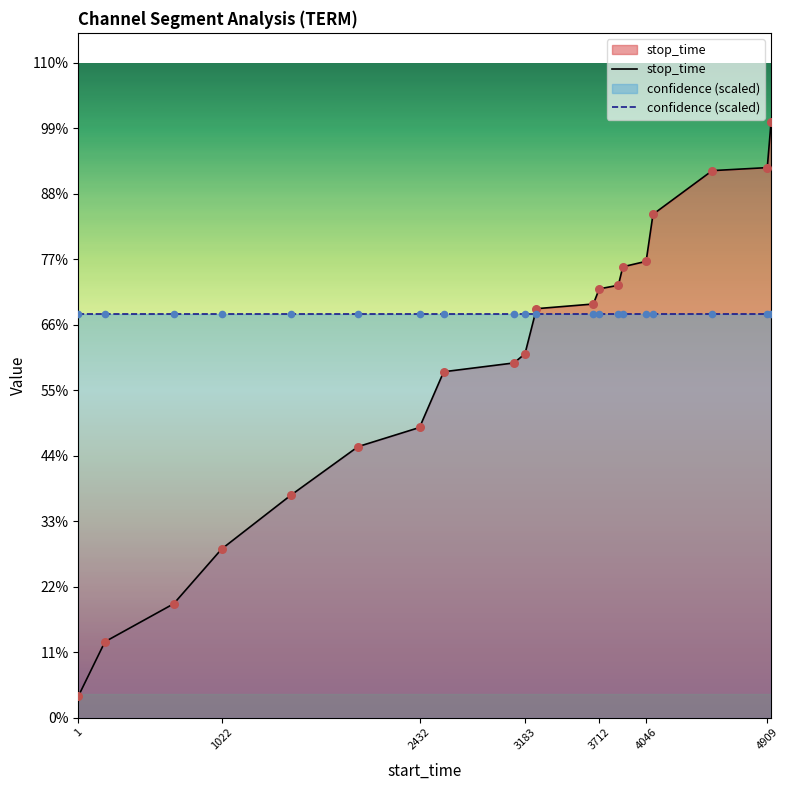

Which series reaches the minimum Y coordinate?

stop_time